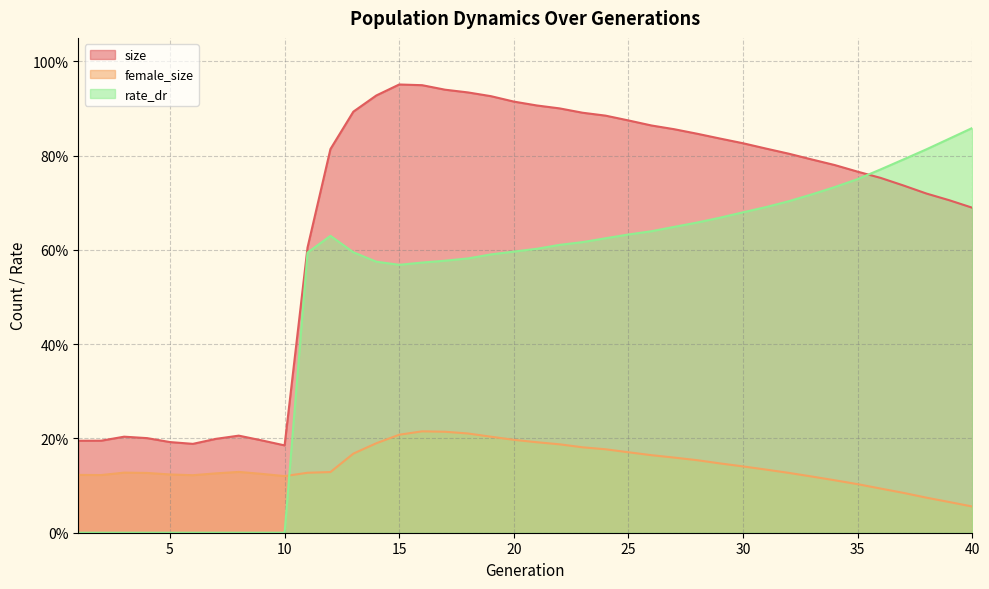

Reading left to right, extract all data points from this chart.

size: 0.2	0.2	0.2	0.2	0.2	0.2	0.2	0.2	0.2	0.2	0.6	0.8	0.9	0.9	1.0	0.9	0.9	0.9	0.9	0.9	0.9	0.9	0.9	0.9	0.9	0.9	0.9	0.8	0.8	0.8	0.8	0.8	0.8	0.8	0.8	0.8	0.7	0.7	0.7	0.7
female_size: 0.1	0.1	0.1	0.1	0.1	0.1	0.1	0.1	0.1	0.1	0.1	0.1	0.2	0.2	0.2	0.2	0.2	0.2	0.2	0.2	0.2	0.2	0.2	0.2	0.2	0.2	0.2	0.2	0.1	0.1	0.1	0.1	0.1	0.1	0.1	0.1	0.1	0.1	0.1	0.1
rate_dr: 0.0	0.0	0.0	0.0	0.0	0.0	0.0	0.0	0.0	0.0	0.6	0.6	0.6	0.6	0.6	0.6	0.6	0.6	0.6	0.6	0.6	0.6	0.6	0.6	0.6	0.6	0.6	0.7	0.7	0.7	0.7	0.7	0.7	0.7	0.8	0.8	0.8	0.8	0.8	0.9